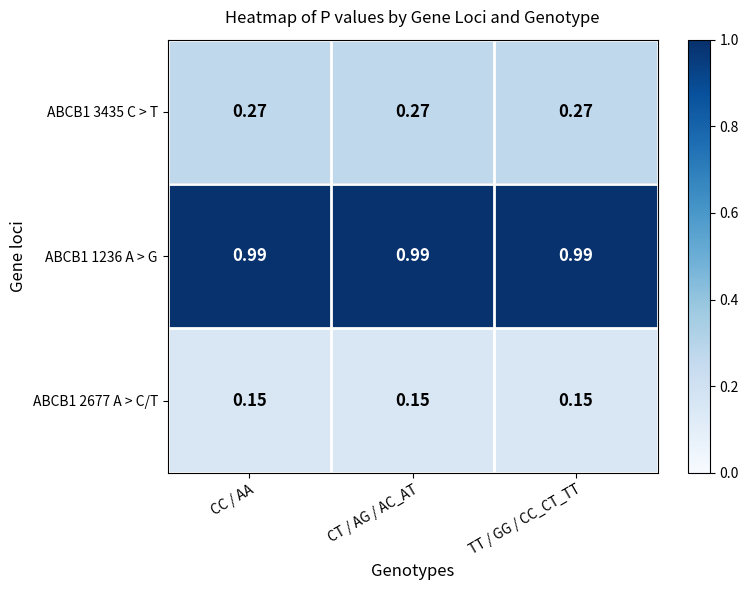

At how many categories does at least one series exceed 0?

3